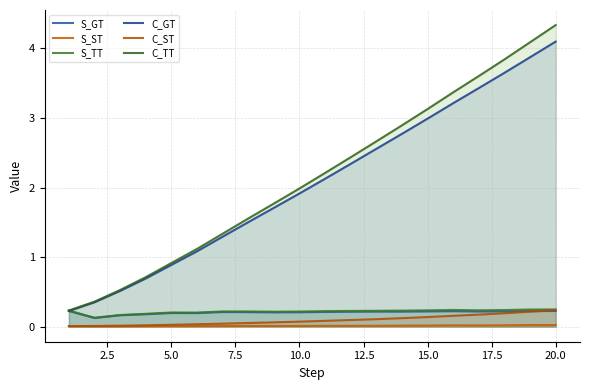

List the labels in order of S_ST value, largest first.

19, 20, 18, 16, 17, 15, 14, 13, 11, 12, 10, 8, 9, 7, 6, 5, 1, 4, 3, 2